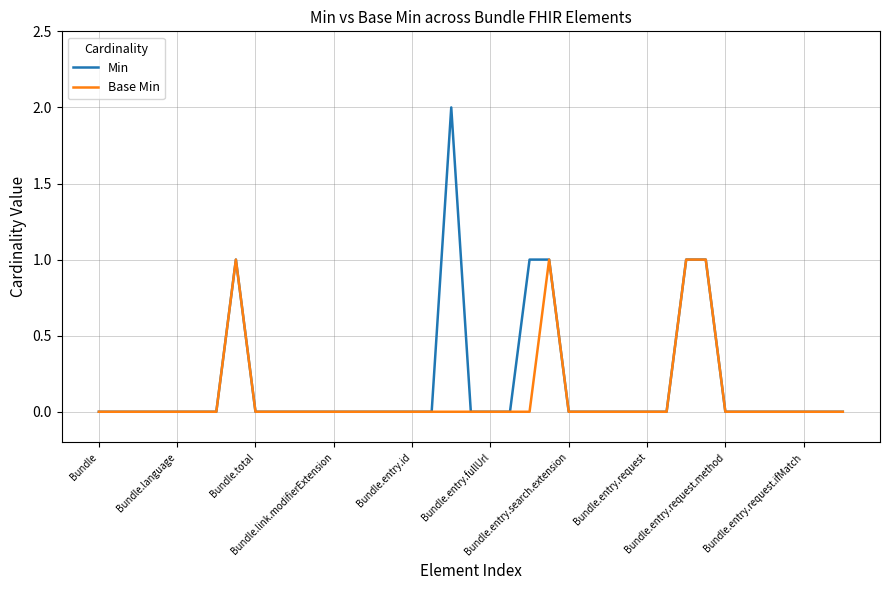

List the series in order of their peak value, highest first.

Min, Base Min